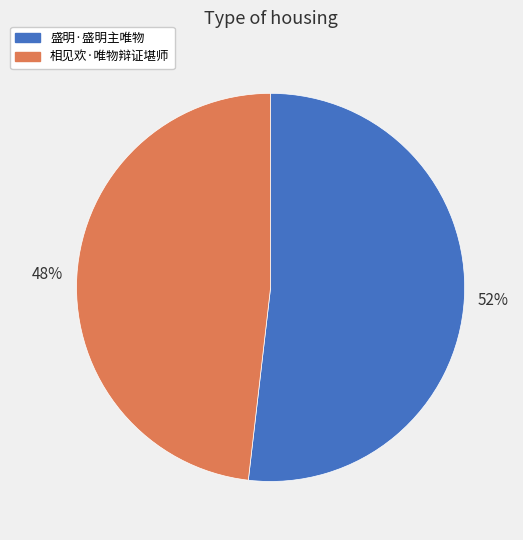

True or false: 盛明·盛明主唯物 accounts for 52% of the total.

True